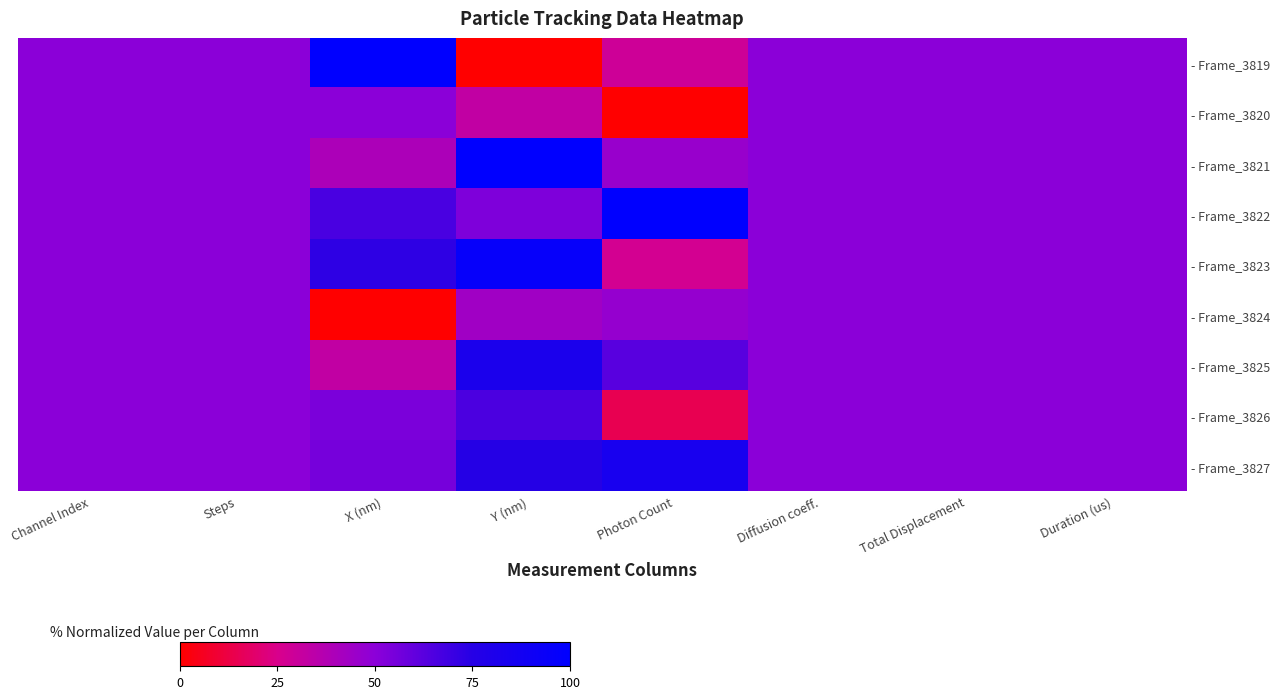

Reading right to left, extract all data points from this chart.

- Frame_3819: Duration (us)=0.5	Total Displacement=0.5	Diffusion coeff.=0.5	Photon Count=0.3	Y (nm)=0.0	X (nm)=1.0	Steps=0.5	Channel Index=0.5
- Frame_3820: Duration (us)=0.5	Total Displacement=0.5	Diffusion coeff.=0.5	Photon Count=0.0	Y (nm)=0.3	X (nm)=0.5	Steps=0.5	Channel Index=0.5
- Frame_3821: Duration (us)=0.5	Total Displacement=0.5	Diffusion coeff.=0.5	Photon Count=0.5	Y (nm)=1.0	X (nm)=0.4	Steps=0.5	Channel Index=0.5
- Frame_3822: Duration (us)=0.5	Total Displacement=0.5	Diffusion coeff.=0.5	Photon Count=1.0	Y (nm)=0.5	X (nm)=0.7	Steps=0.5	Channel Index=0.5
- Frame_3823: Duration (us)=0.5	Total Displacement=0.5	Diffusion coeff.=0.5	Photon Count=0.3	Y (nm)=1.0	X (nm)=0.7	Steps=0.5	Channel Index=0.5
- Frame_3824: Duration (us)=0.5	Total Displacement=0.5	Diffusion coeff.=0.5	Photon Count=0.5	Y (nm)=0.4	X (nm)=0.0	Steps=0.5	Channel Index=0.5
- Frame_3825: Duration (us)=0.5	Total Displacement=0.5	Diffusion coeff.=0.5	Photon Count=0.6	Y (nm)=0.8	X (nm)=0.3	Steps=0.5	Channel Index=0.5
- Frame_3826: Duration (us)=0.5	Total Displacement=0.5	Diffusion coeff.=0.5	Photon Count=0.1	Y (nm)=0.7	X (nm)=0.5	Steps=0.5	Channel Index=0.5
- Frame_3827: Duration (us)=0.5	Total Displacement=0.5	Diffusion coeff.=0.5	Photon Count=0.8	Y (nm)=0.8	X (nm)=0.6	Steps=0.5	Channel Index=0.5